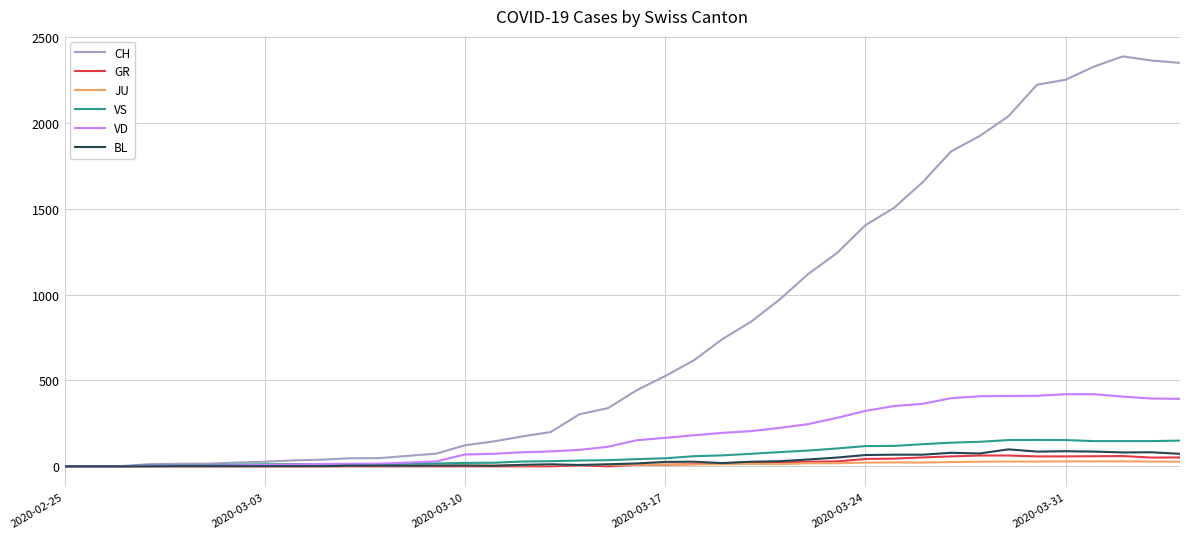

Which series has the largest total across all categories?

CH